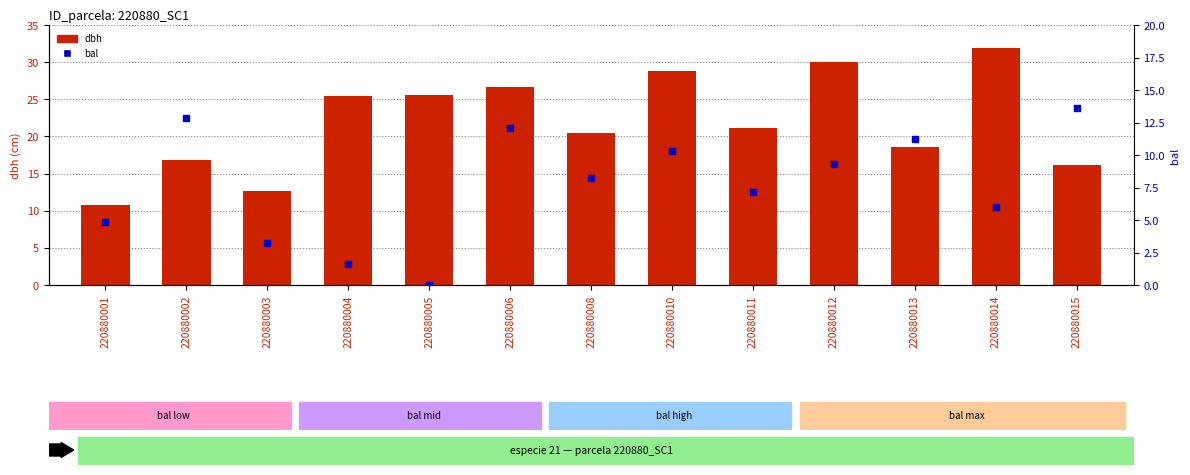

Which series has the widest spread of Y values?

dbh